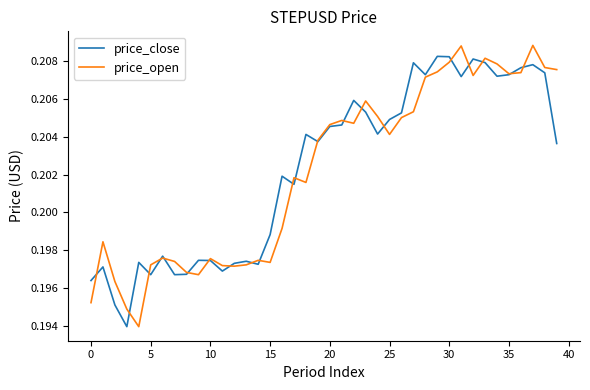

Does the chart have visible grid lines?

No